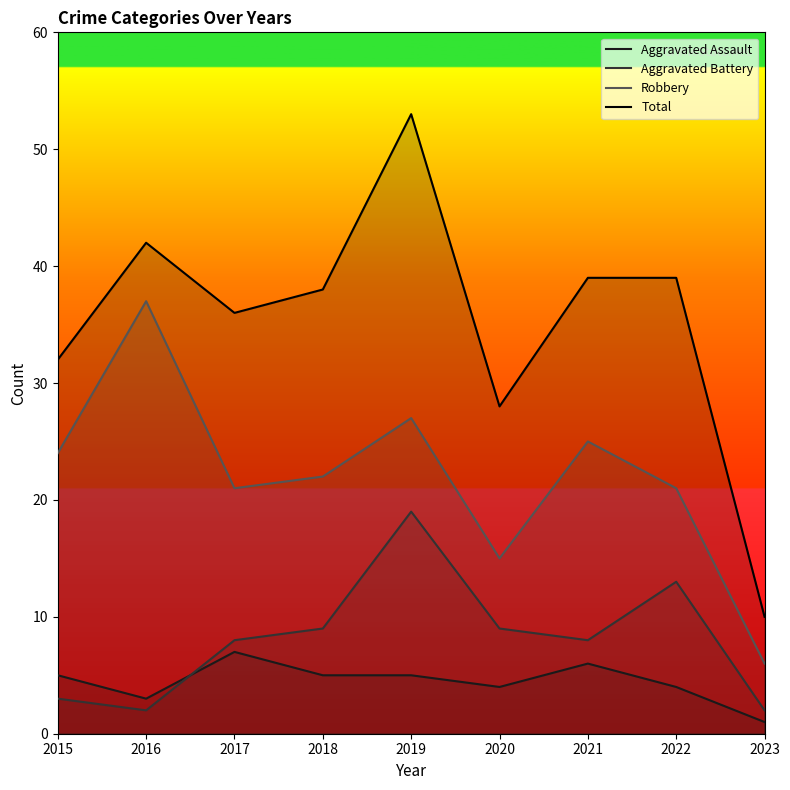

What is the value of the Robbery point at the 3rd from the left?

21